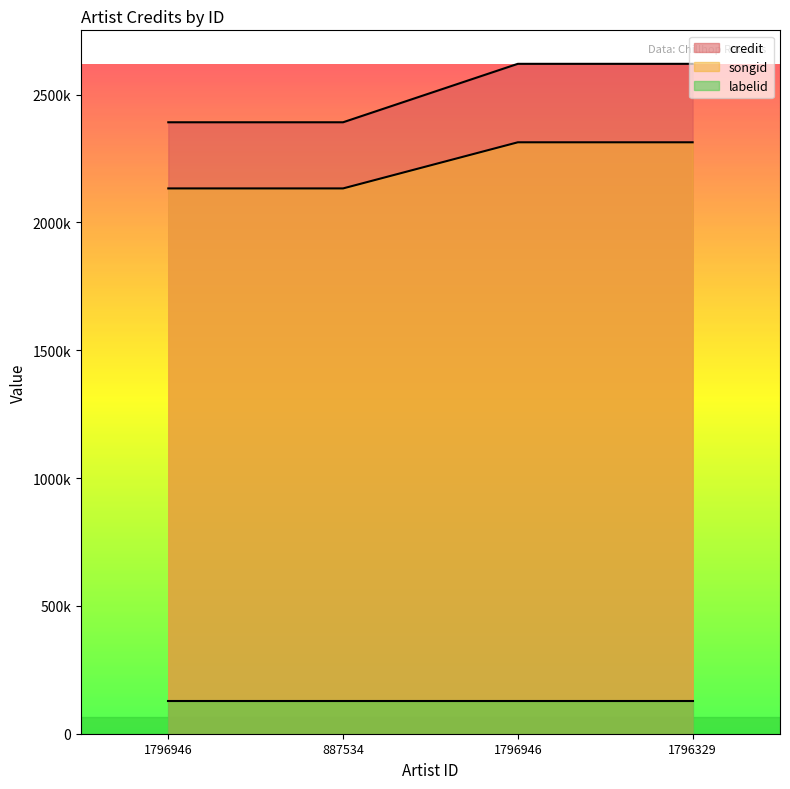

True or false: songid and credit cross at least once.

False